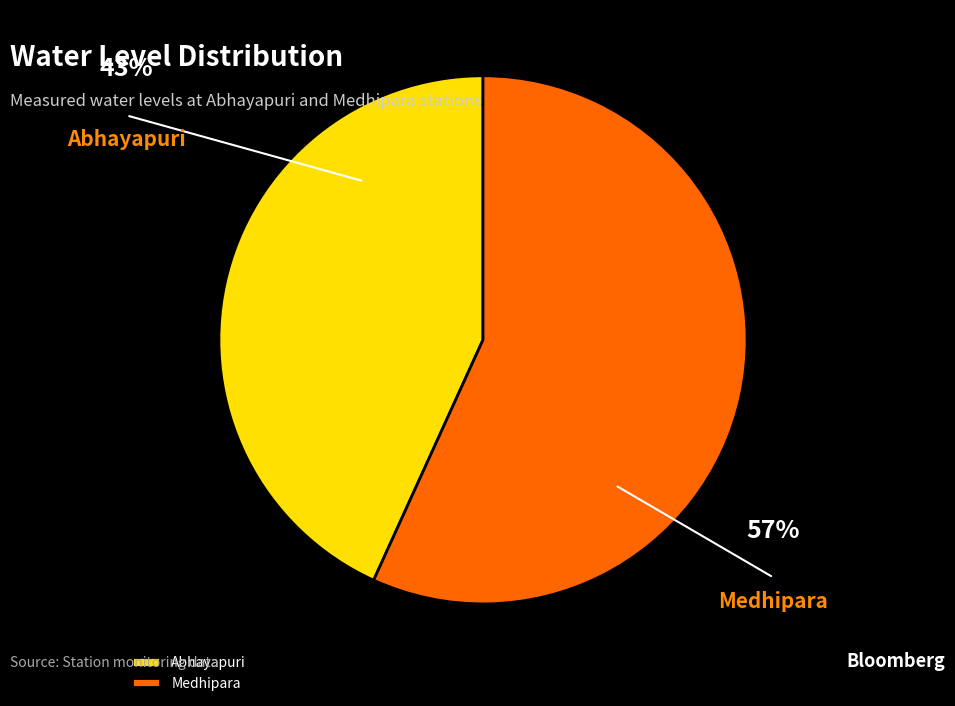

Count the number of slices in the pie.

2